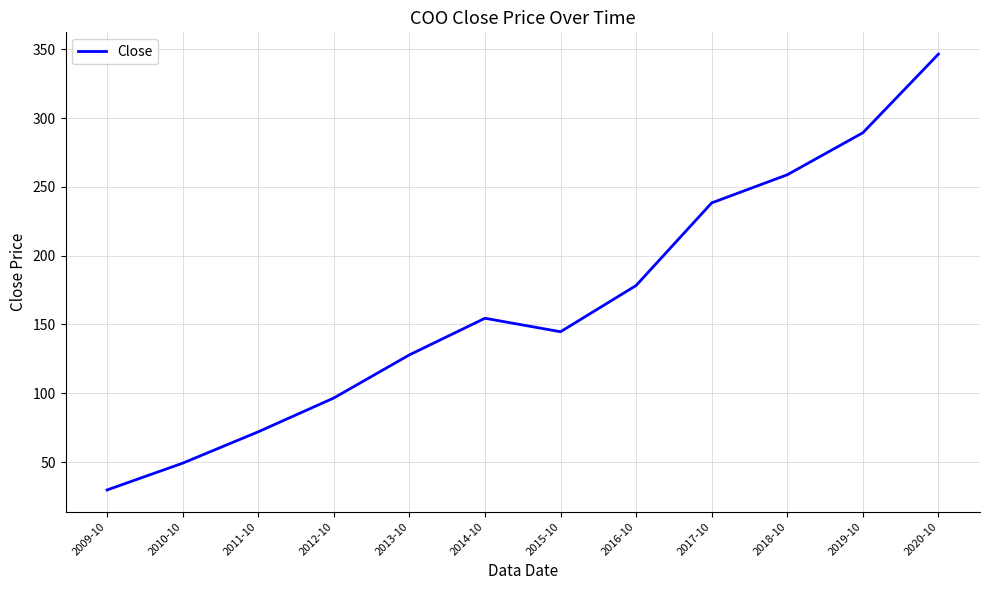

Reading left to right, extract all data points from this chart.

29.7	49.2	72.0	96.6	127.9	154.5	144.7	178.4	238.4	258.9	289.4	346.6